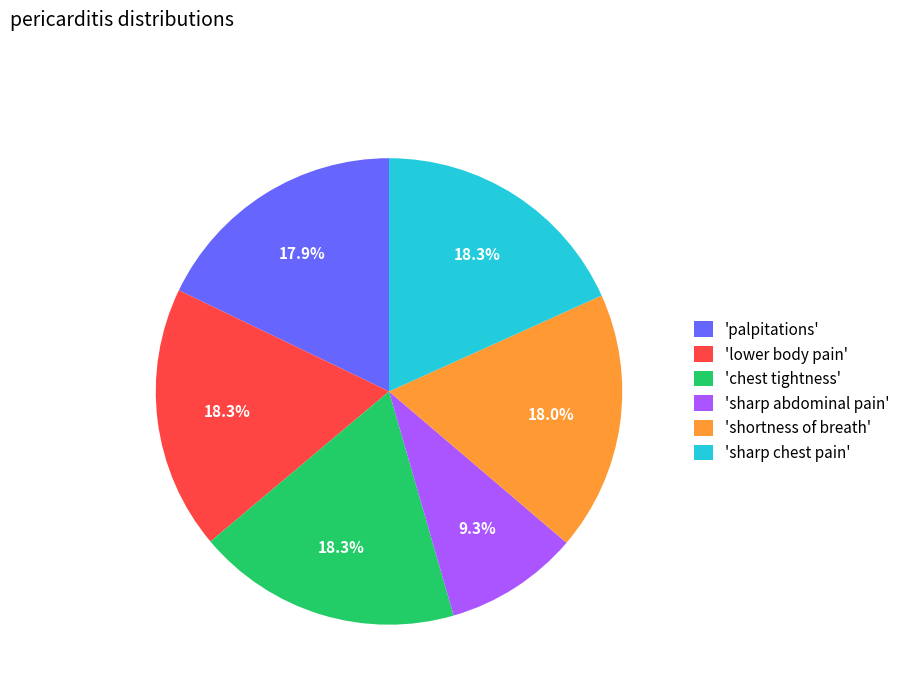

Count the number of slices in the pie.

6